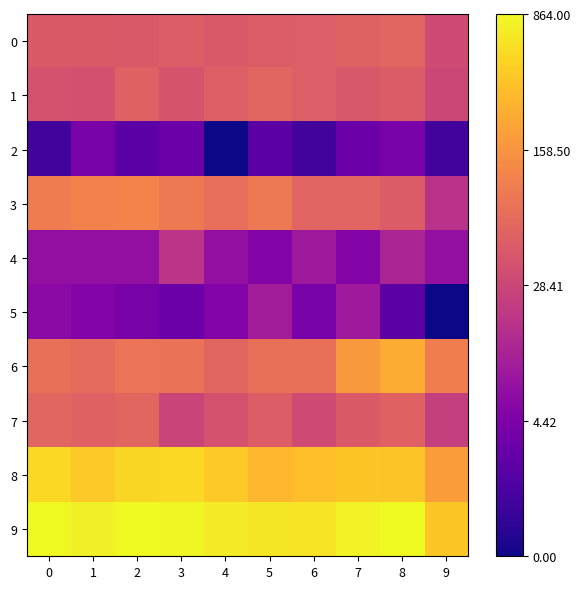

Which series has the largest total across all categories?

9